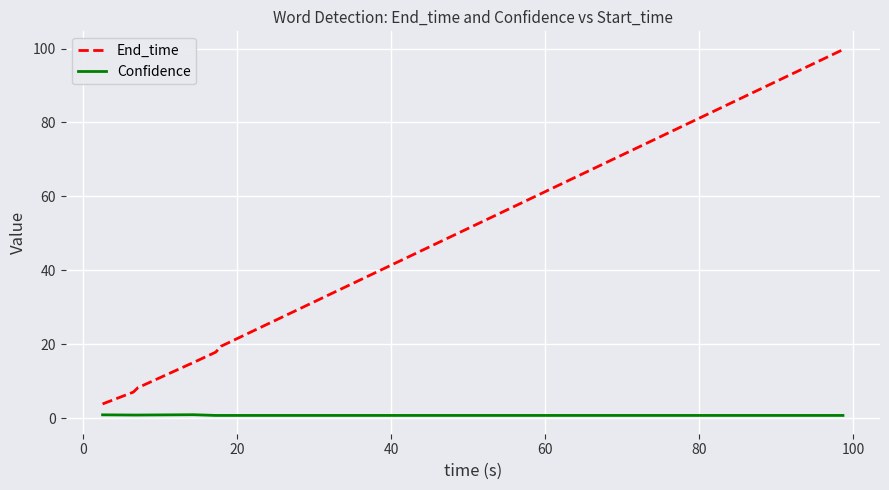

Which series has the widest spread of values?

End_time